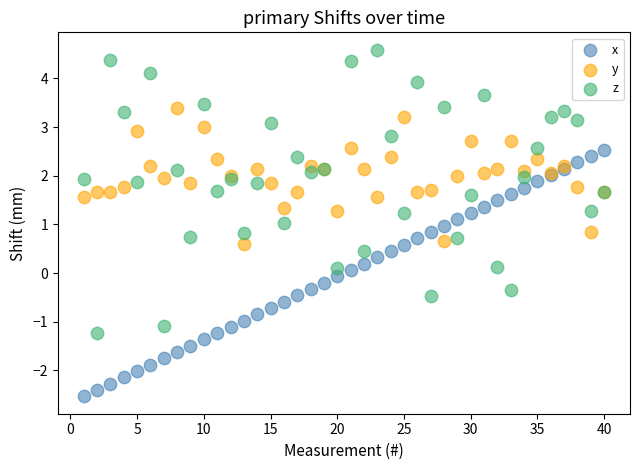

What are all the series names shown in the legend?

x, y, z